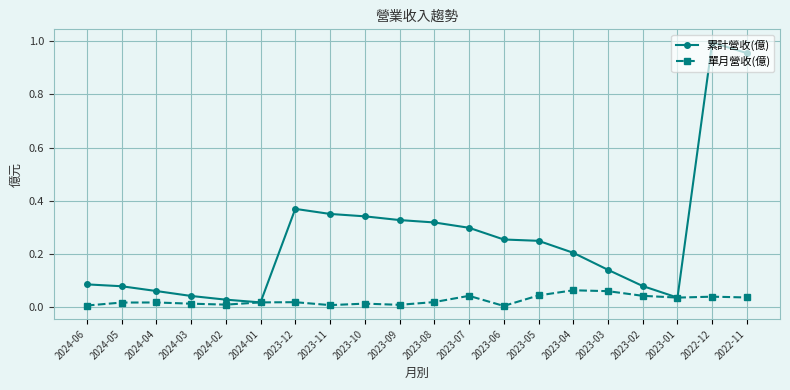

What position from the right is 2023-03?

5